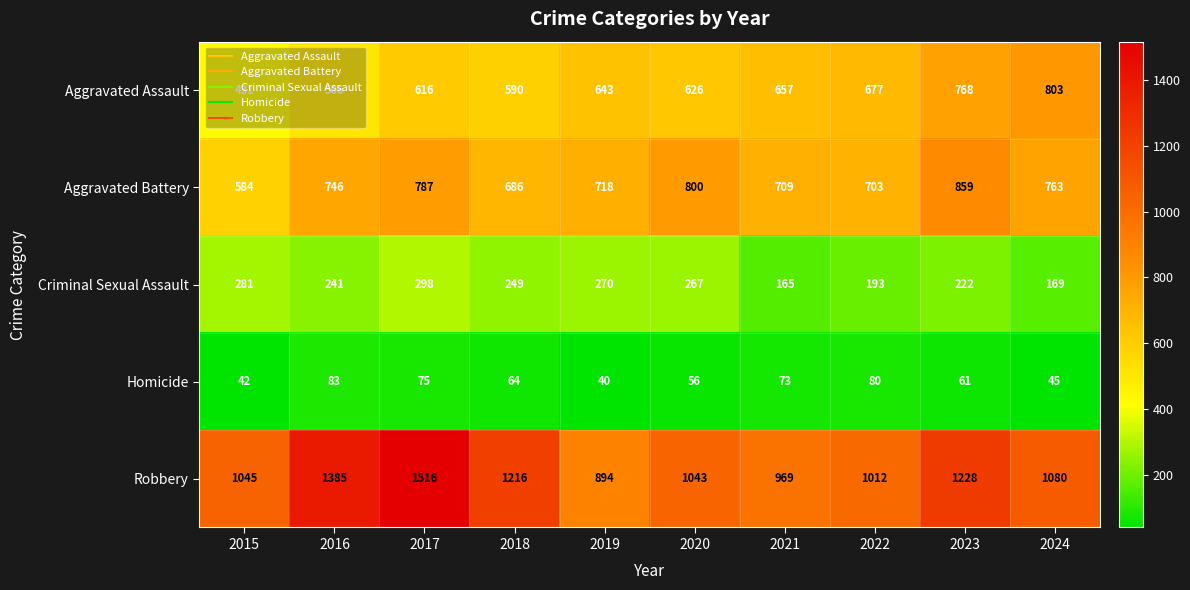

What is the difference between the Homicide values at 2015 and 2020?

14